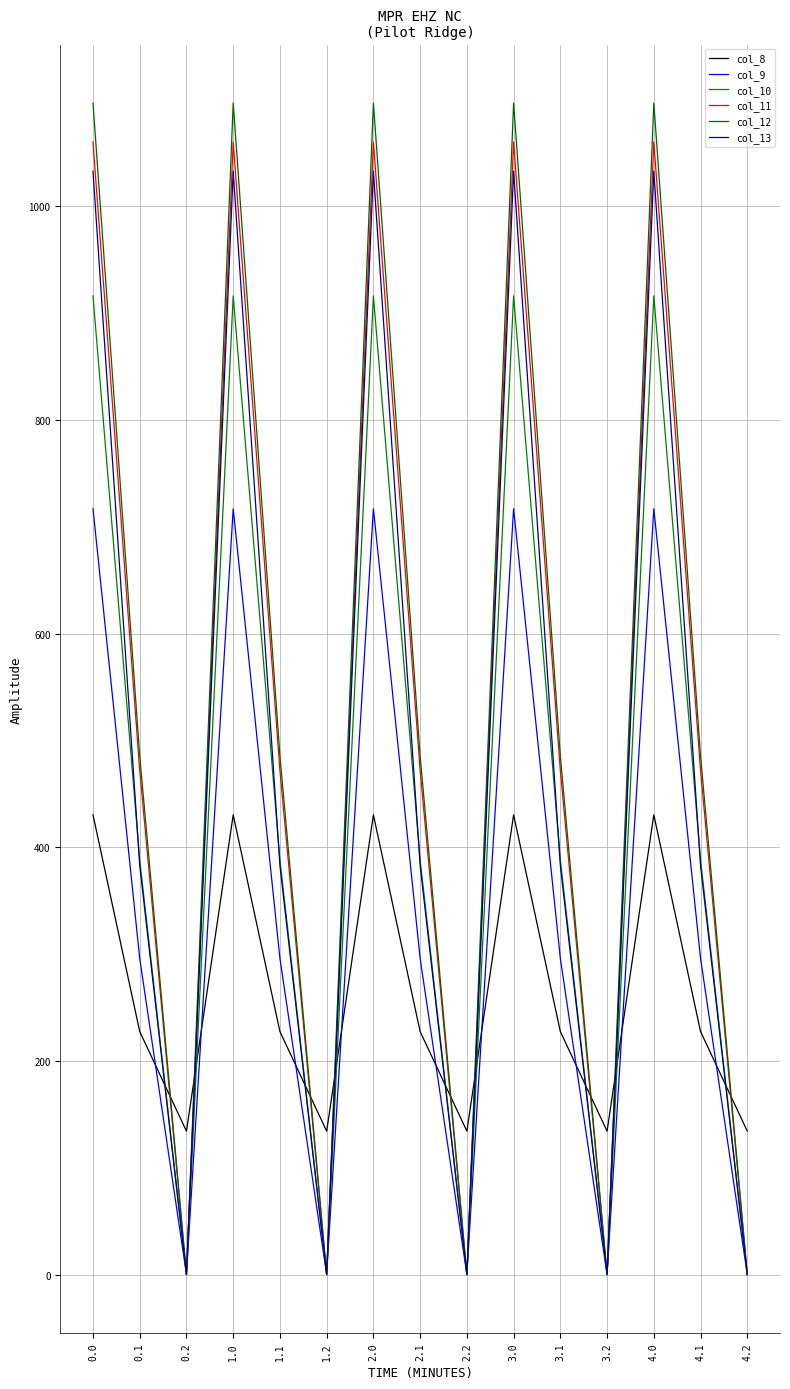

Rank the series at 2.2 from lowest to highest value.

col_9, col_10, col_11, col_12, col_13, col_8